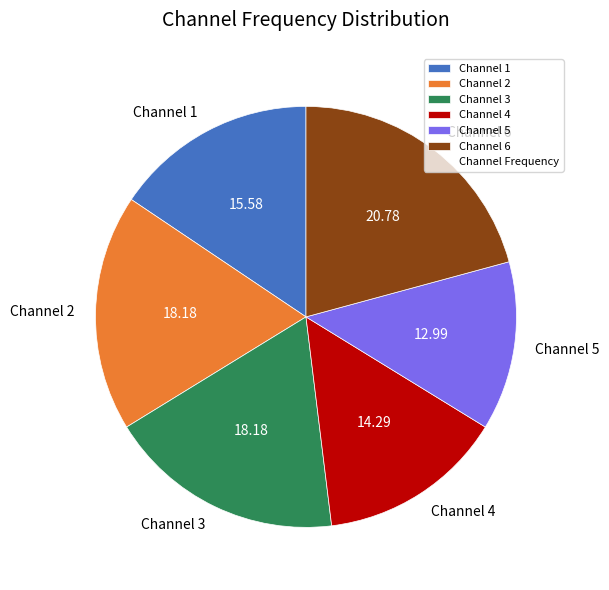

Is there any slice that represents more than half of the pie?

No